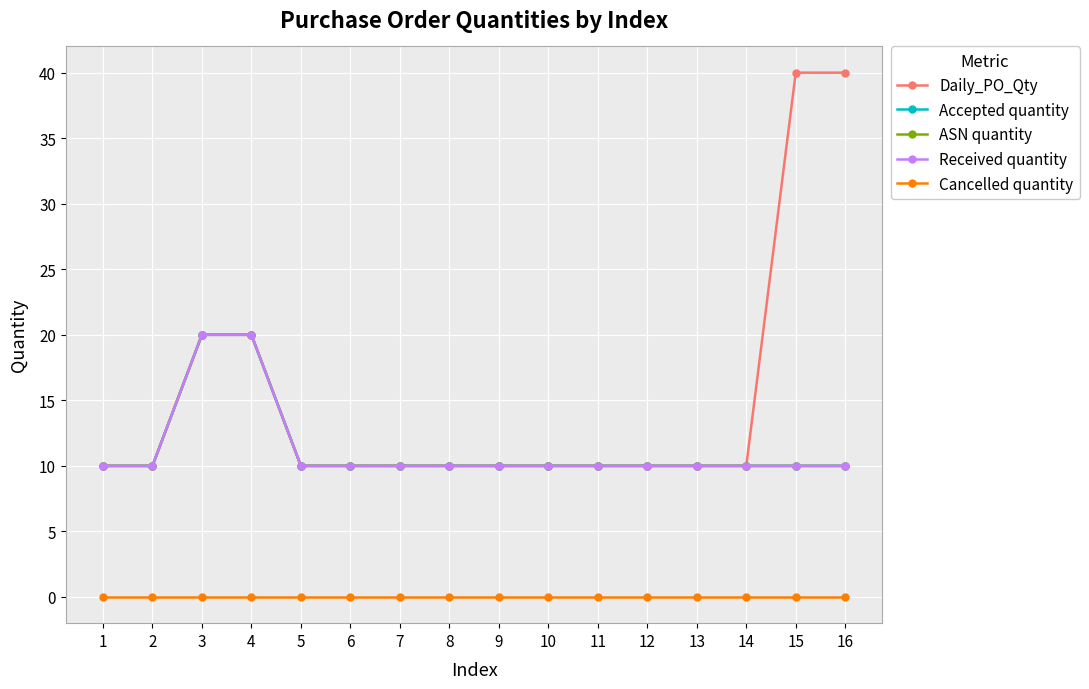

True or false: Accepted quantity has more than 0 interior local peaks.

False